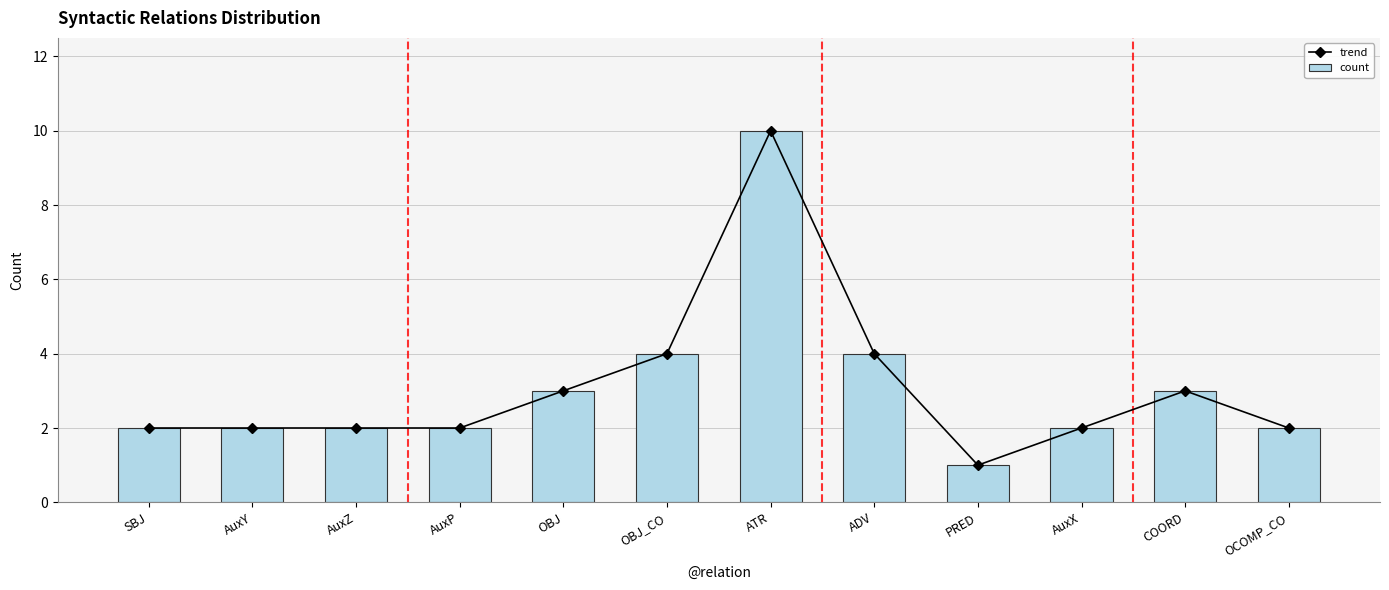

The trend series shows 2 at AuxP. True or false?

True